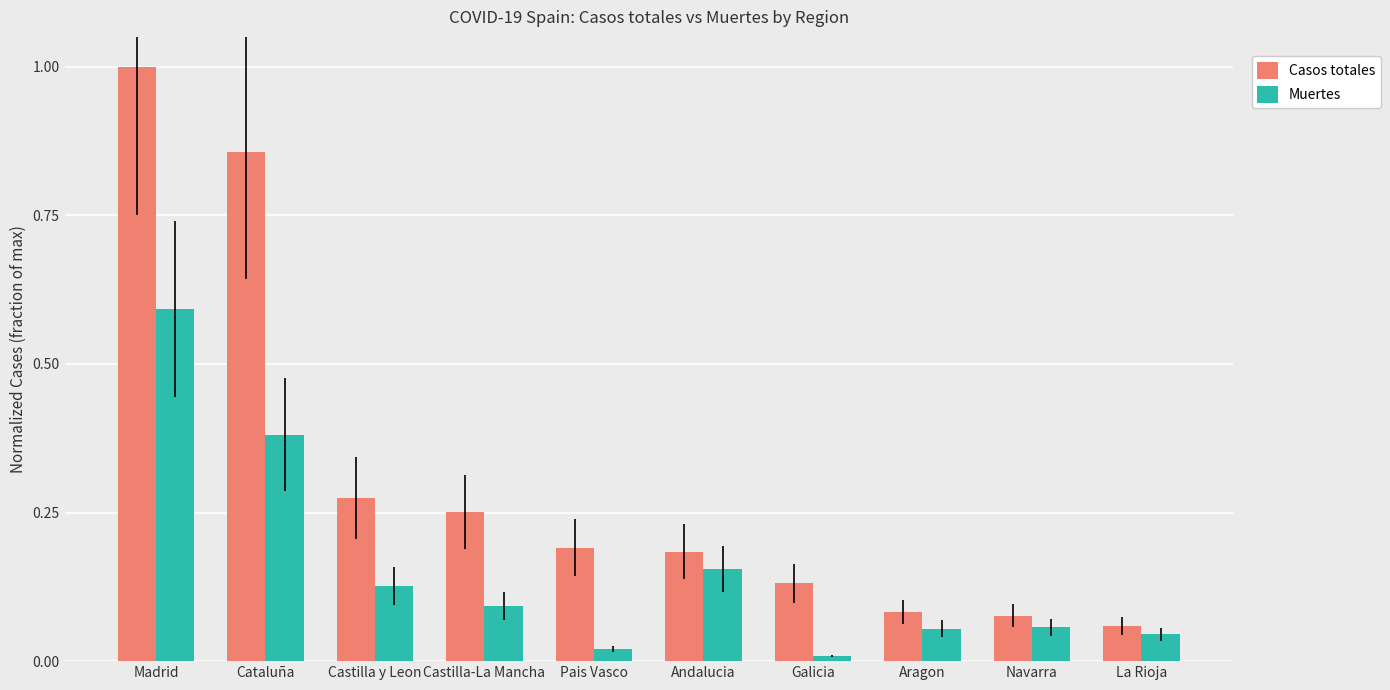

How many series are shown in this chart?

2